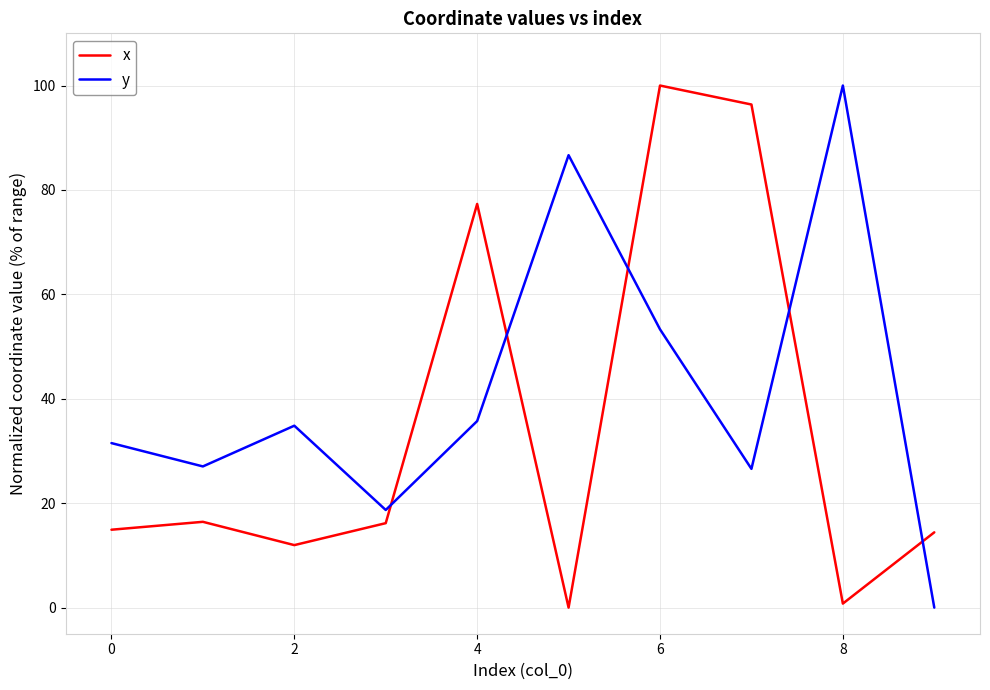

Rank the series by their average value, from highest to lowest.

y, x